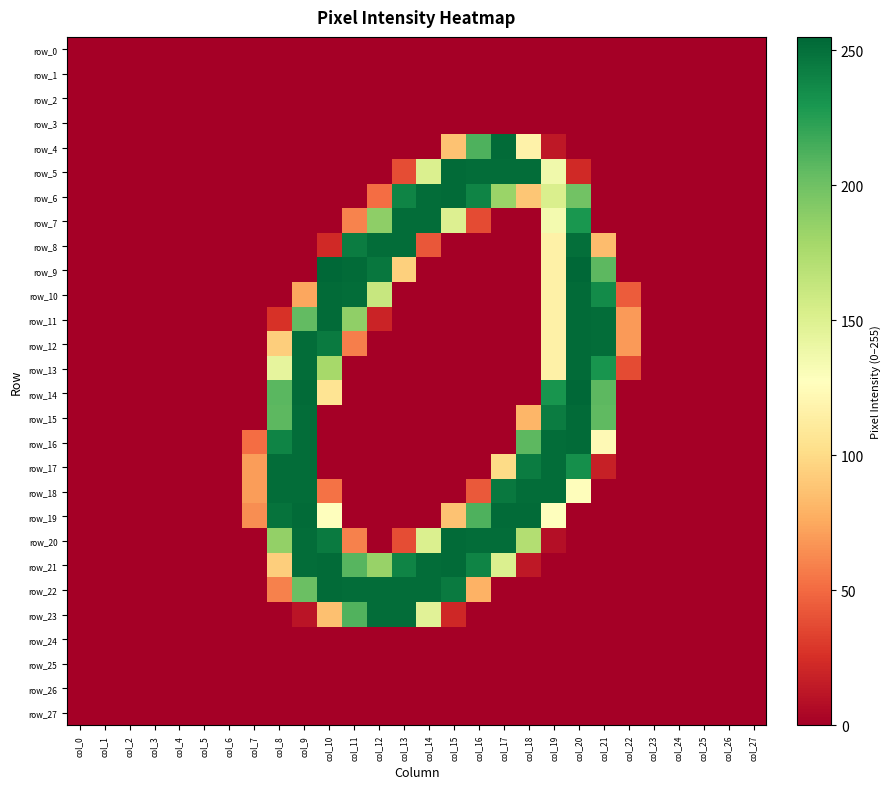

At which label does row_0 reach its peak?

col_0